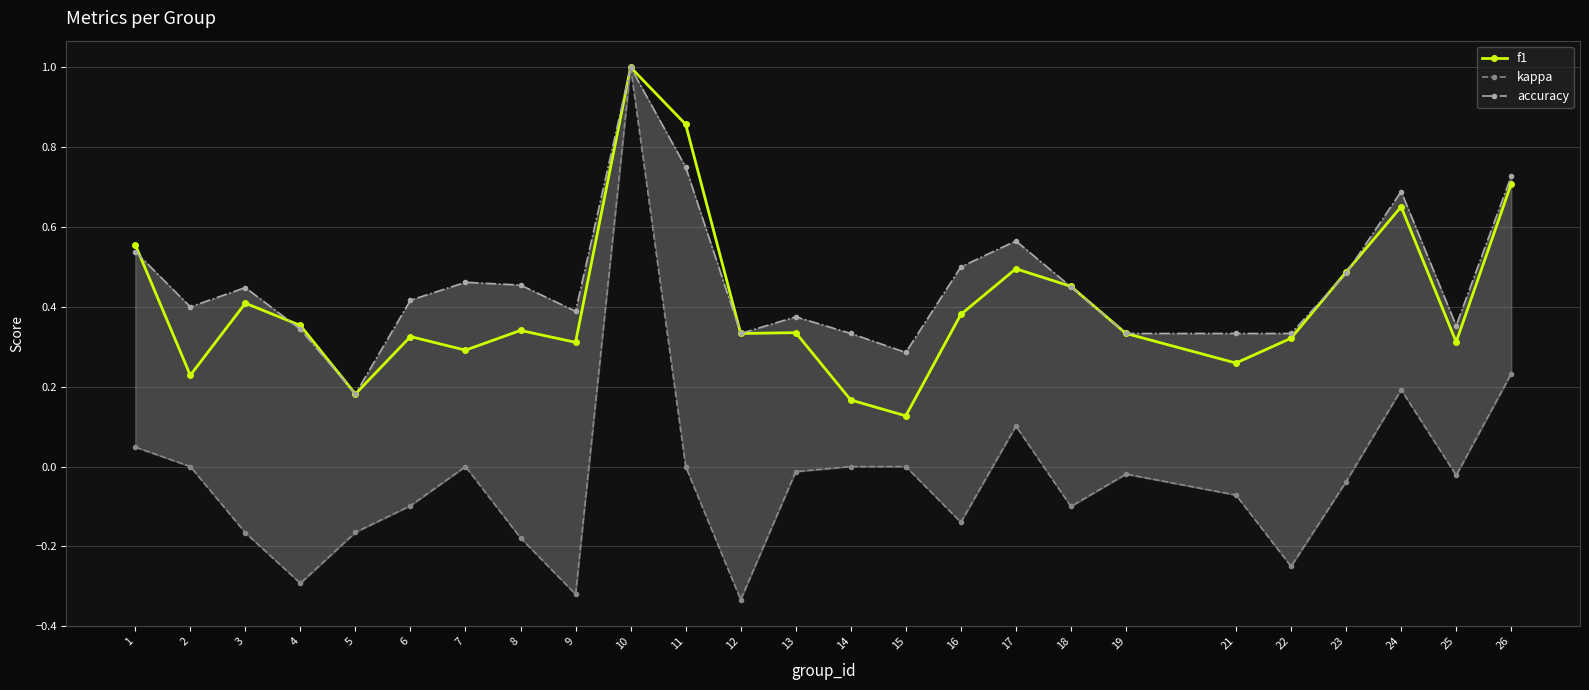

True or false: f1 has a value of 0.1 at 1.

False